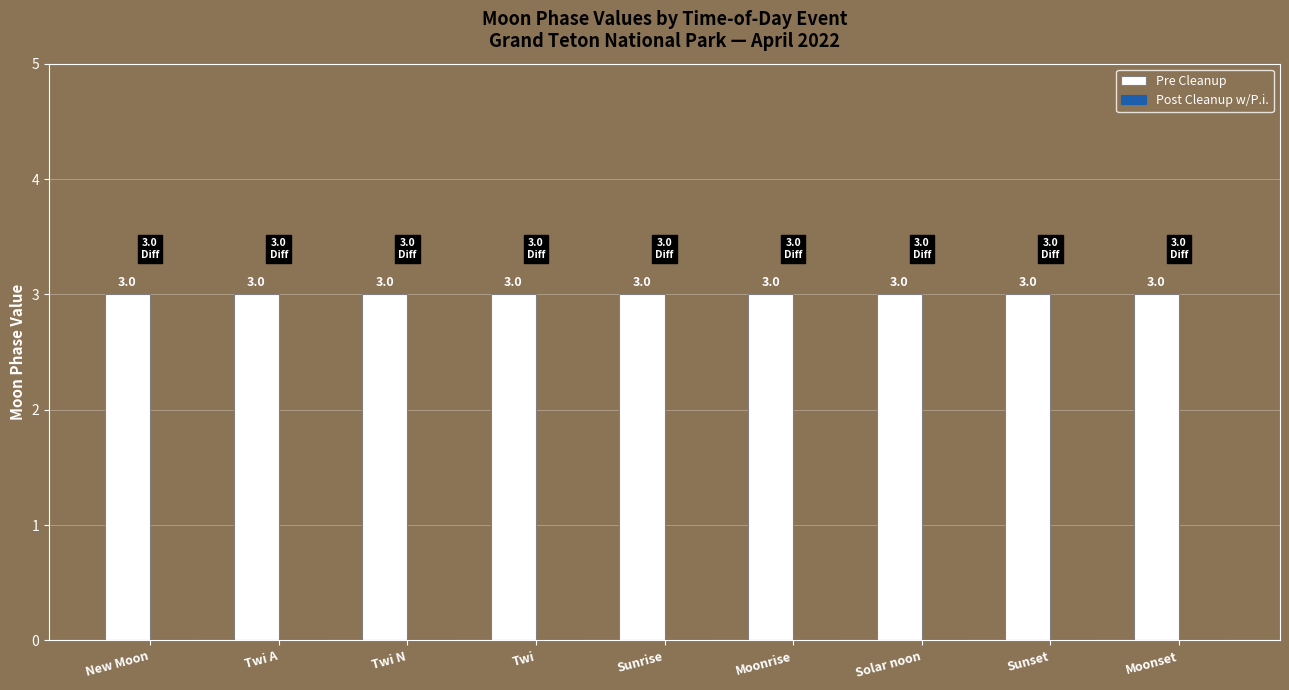

The value of Post Cleanup w/P.i. at Moonset is 0. True or false?

True